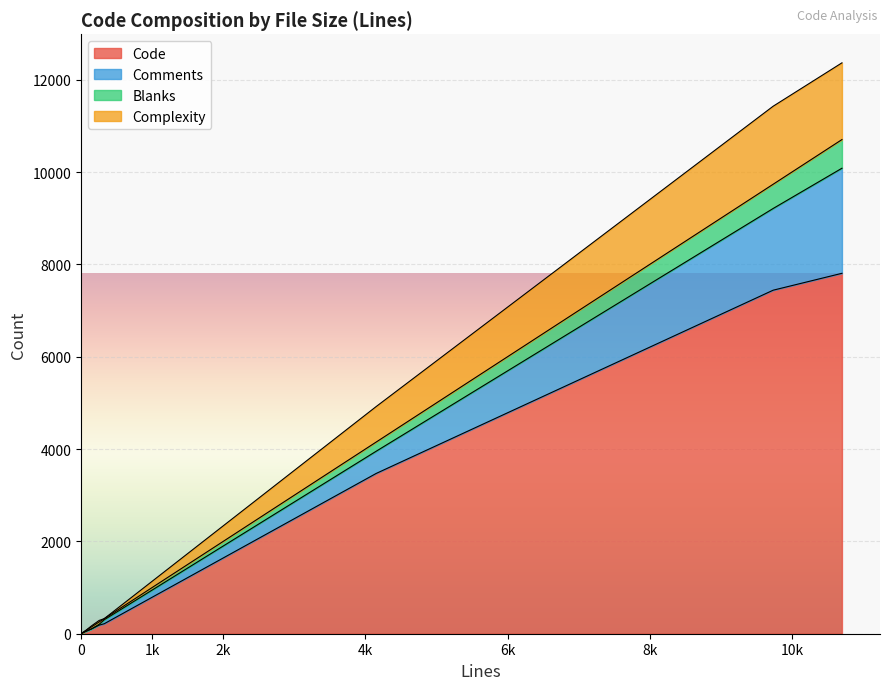

Reading left to right, extract all data points from this chart.

Code: varint.pyx=49	varint.c=3472	test_varint.py=14	test_buffered_reader.py=16	bufferedwriter.pyx=104	bufferedwriter.c=7441	bufferedreader.pyx=186	bufferedreader.c=7807	.travis.yml=216
Comments: varint.pyx=6	varint.c=481	test_varint.py=0	test_buffered_reader.py=1	bufferedwriter.pyx=0	bufferedwriter.c=1770	bufferedreader.pyx=17	bufferedreader.c=2276	.travis.yml=86
Blanks: varint.pyx=13	varint.c=199	test_varint.py=5	test_buffered_reader.py=6	bufferedwriter.pyx=43	bufferedwriter.c=525	bufferedreader.pyx=52	bufferedreader.c=621	.travis.yml=24
Complexity: varint.pyx=6	varint.c=769	test_varint.py=0	test_buffered_reader.py=2	bufferedwriter.pyx=23	bufferedwriter.c=1690	bufferedreader.pyx=33	bufferedreader.c=1662	.travis.yml=0